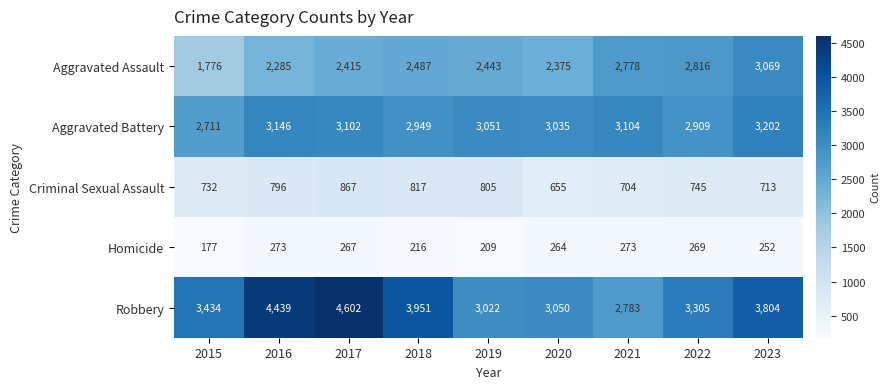

The Aggravated Assault series shows 3319 at 2019. True or false?

False